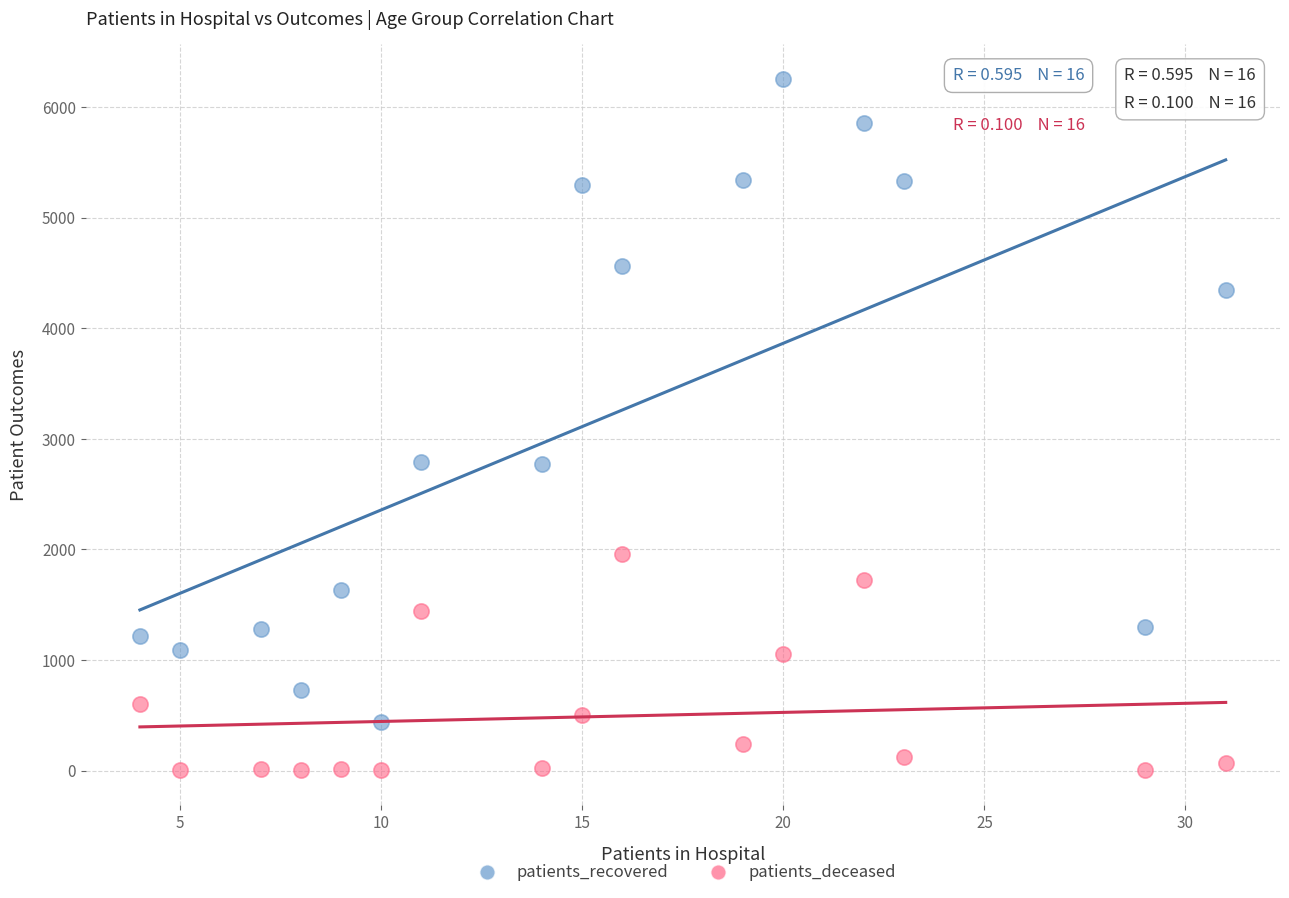

Across all data points, what is the range of X values (max minus min)?

27